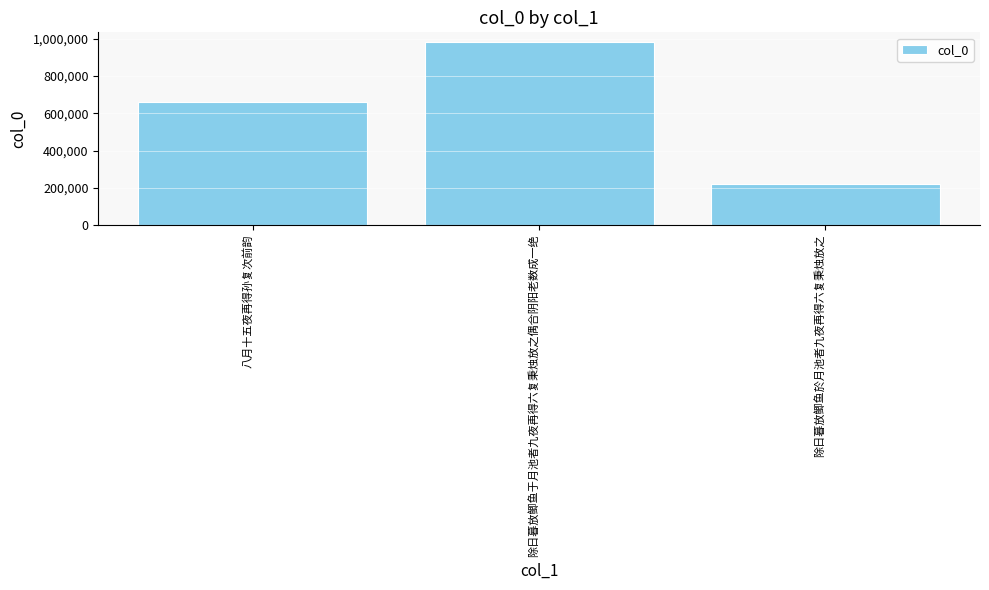

What is the difference between the maximum and minimum values?

766051